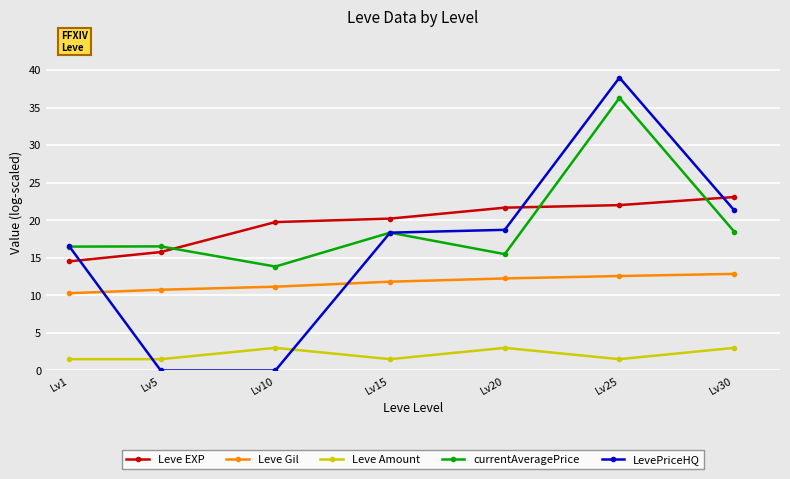

Where is the first local maximum for Leve Amount?

Lv10